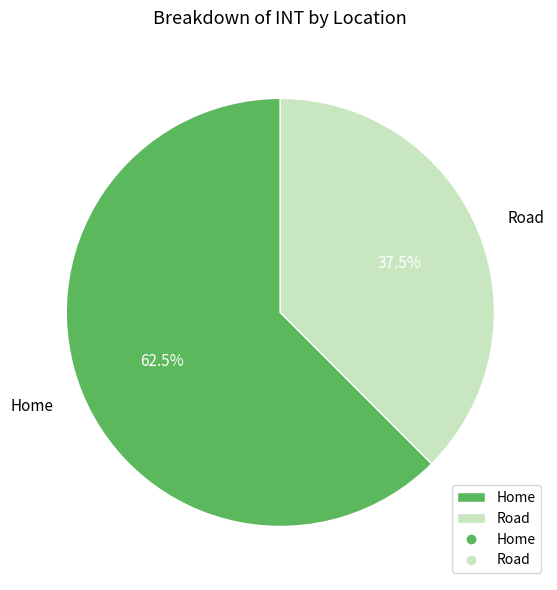

Which category has the biggest portion of the pie?

Home